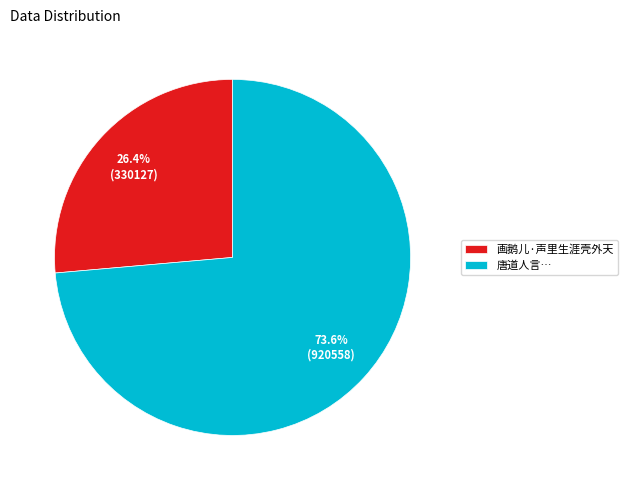

What percentage do 画鹅儿·声里生涯壳外天 and 唐道人言… together represent?

100.0%